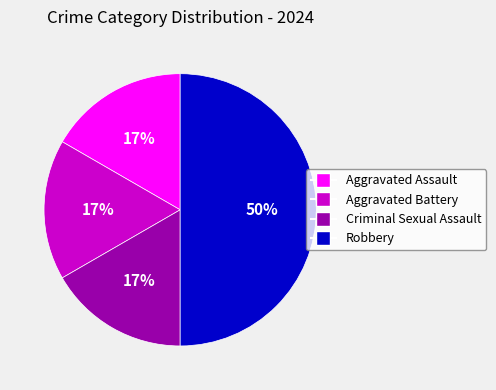

Which slice is the largest?

Robbery